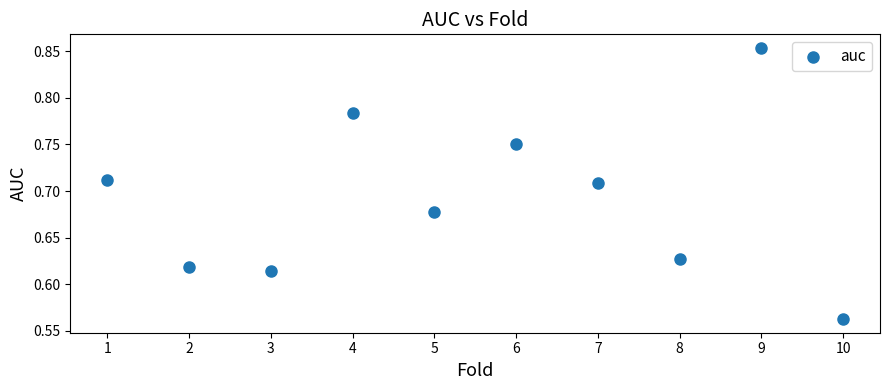

What is the average X value?

5.5